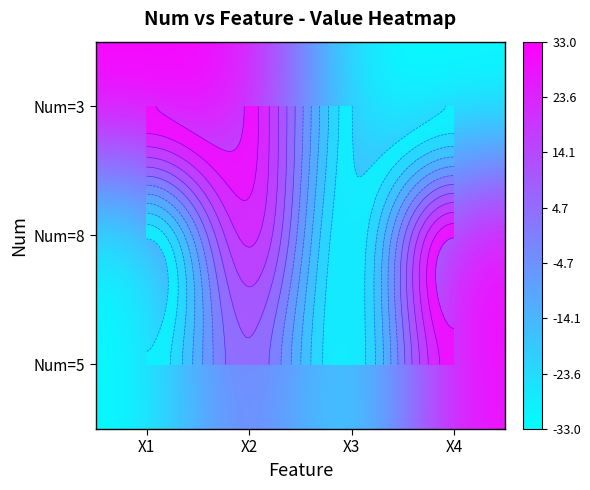

What is the minimum value for Num=5?

-32.6